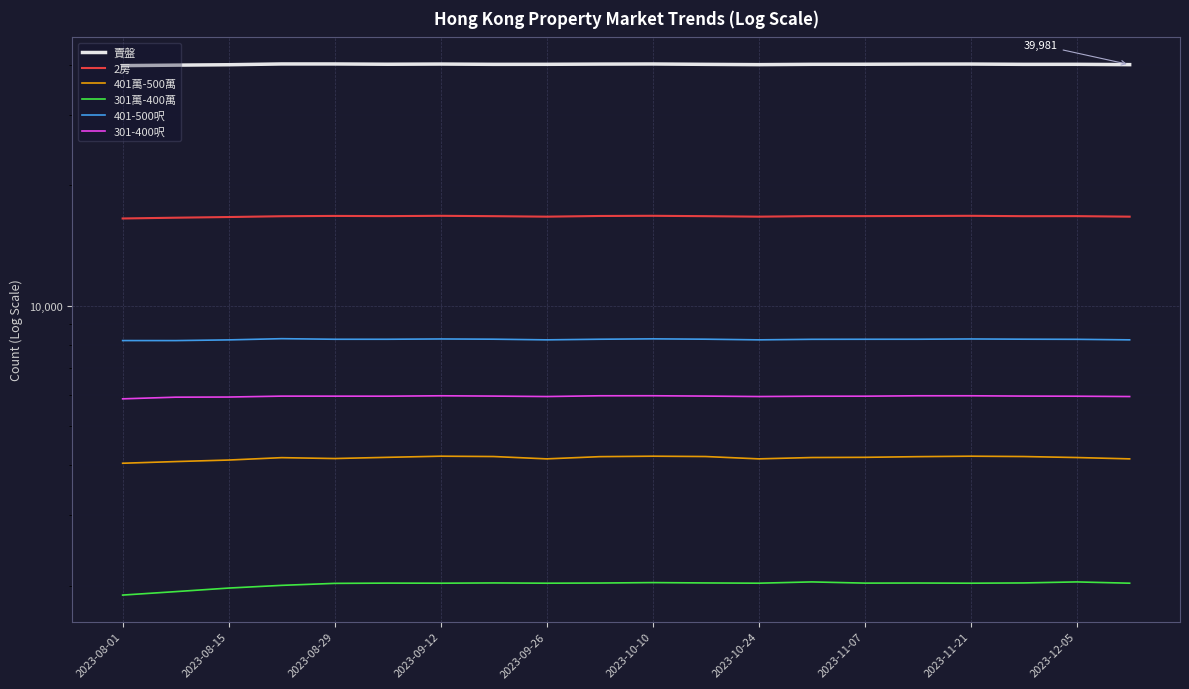

What position from the left is 2023-11-21?

17